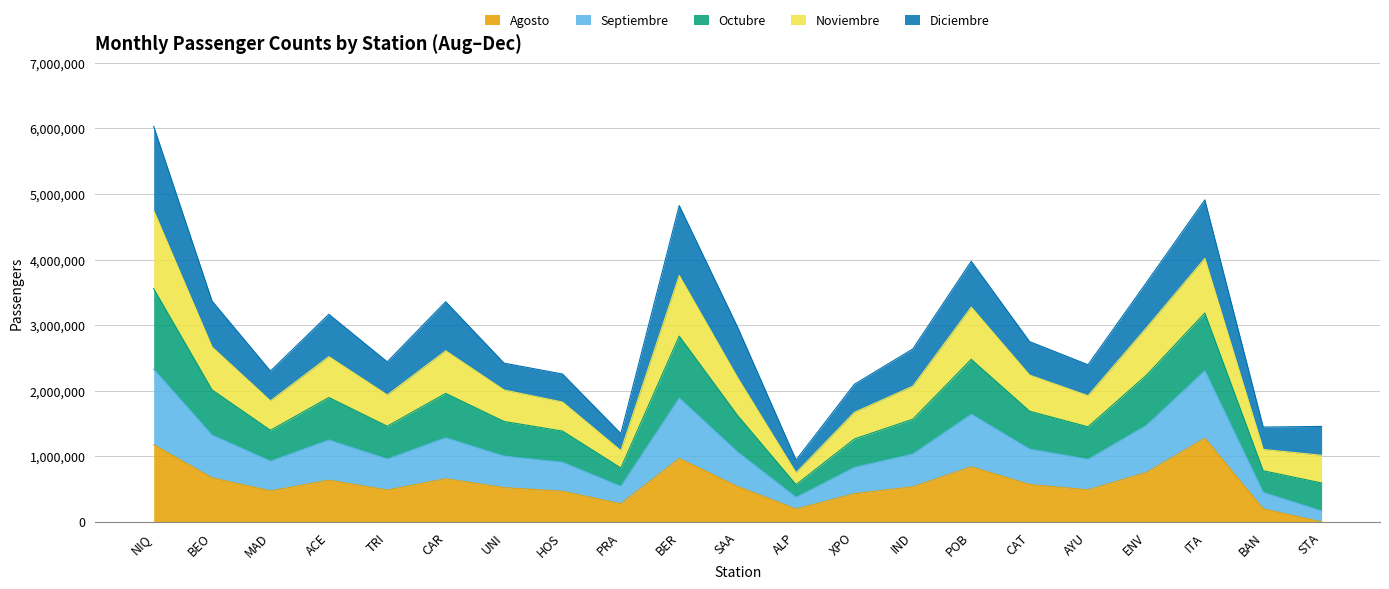

What is the label of the 6th point from the right?

CAT